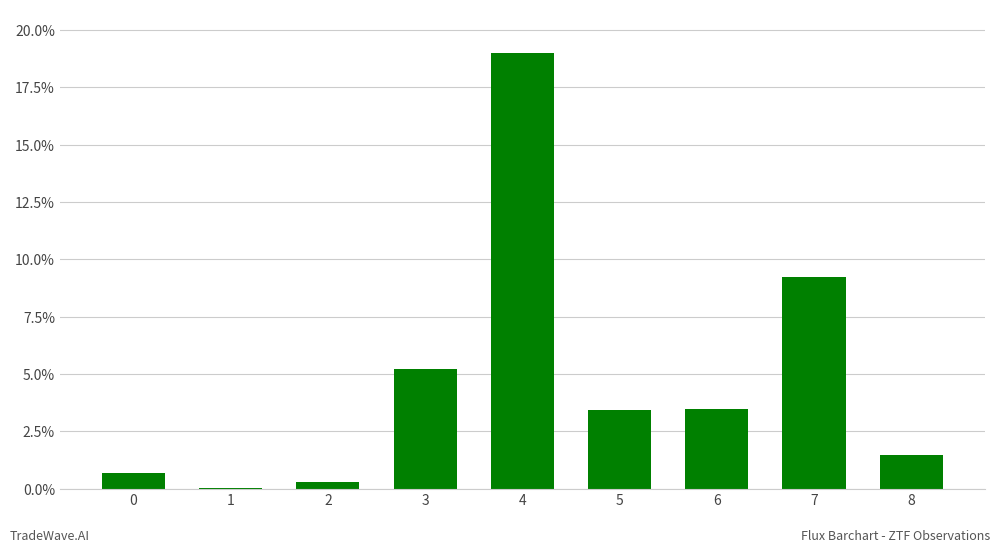

Are the bars horizontal?

No